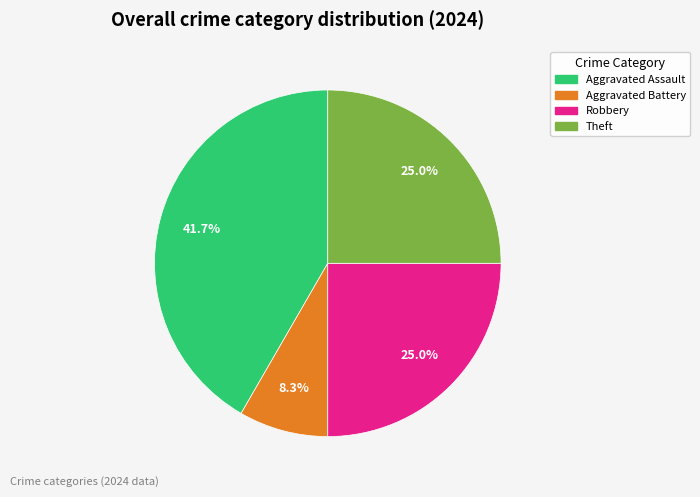

Does any single category account for the majority?

No